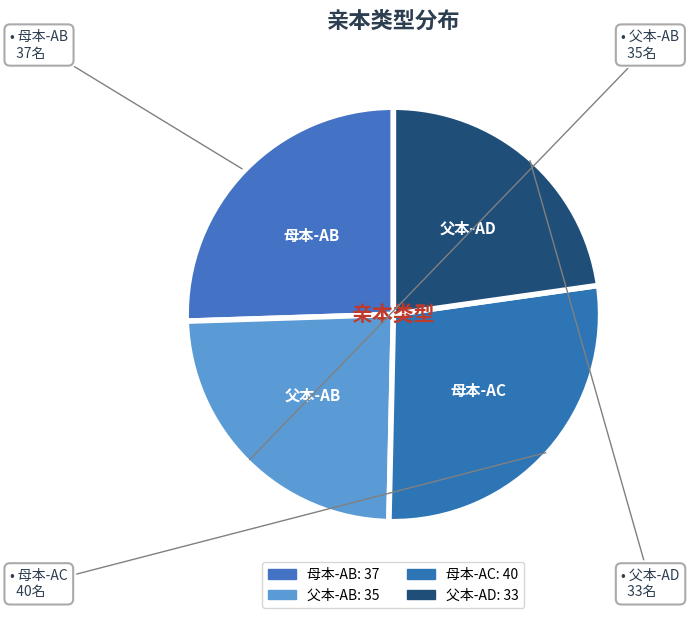

What is the change in value from 母本-AB to 母本-AC?

+3